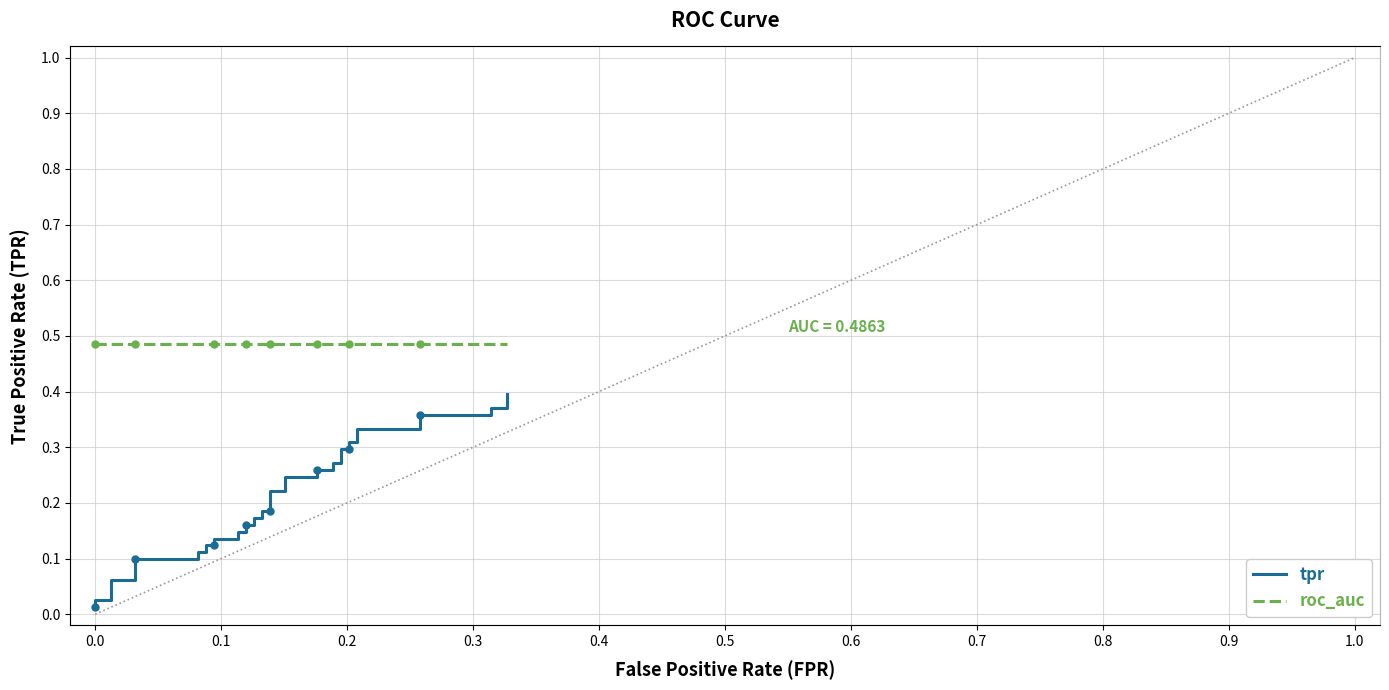

How many lines are shown in the chart?

2